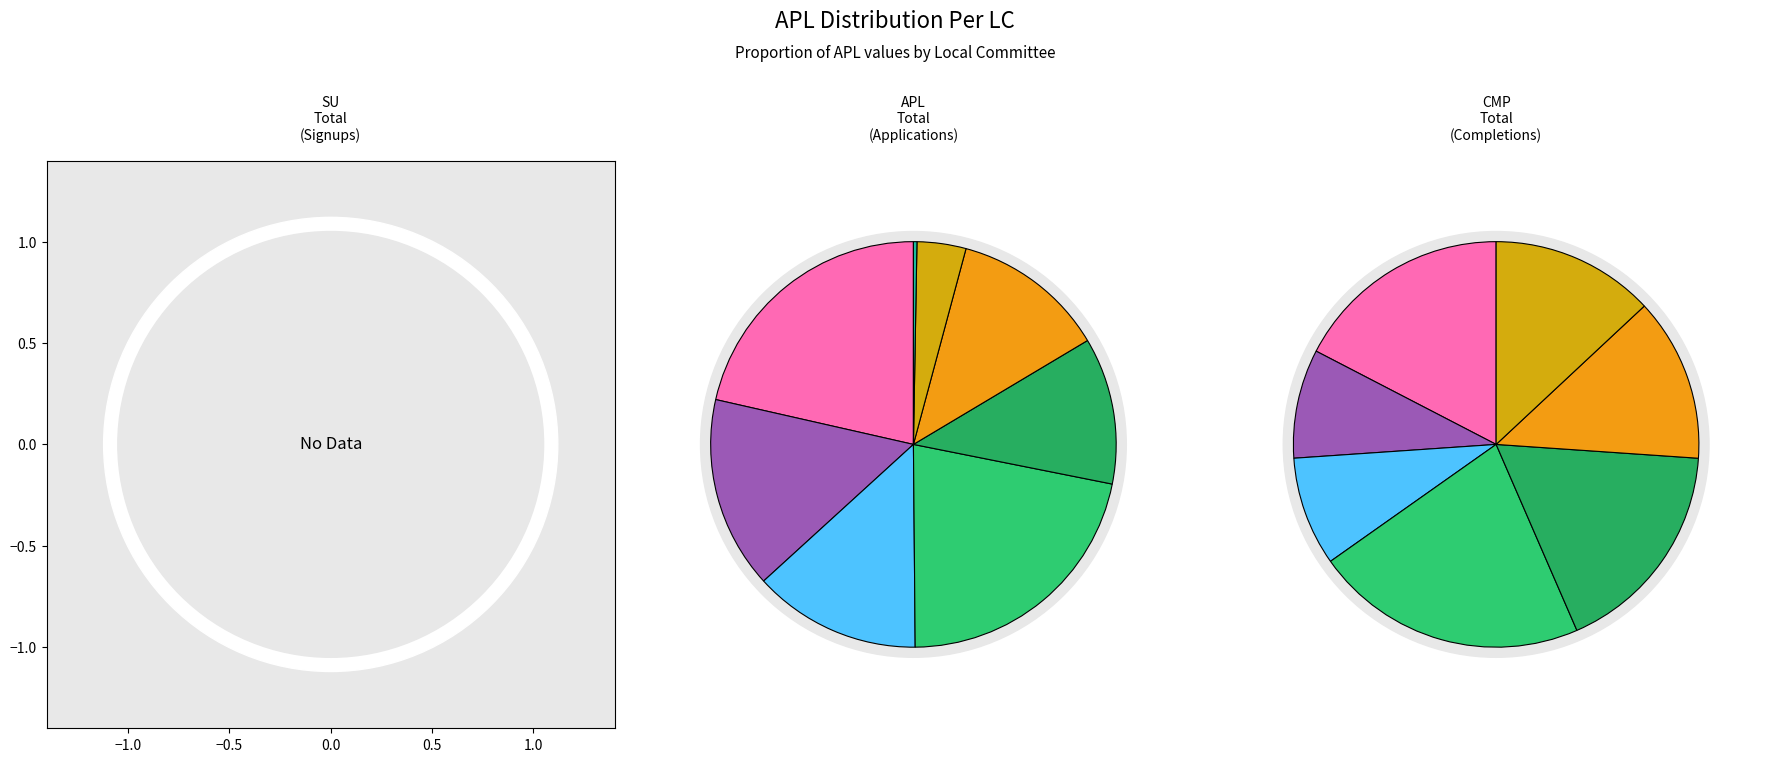

Count the number of slices in the pie.

10